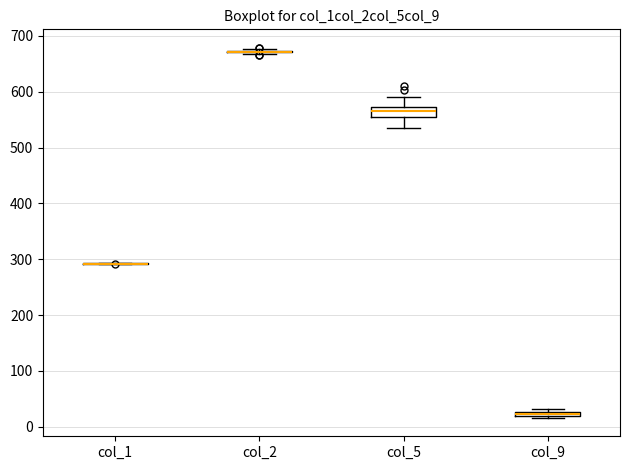

Which box is the tallest, from its lower edge to its upper edge?

col_5